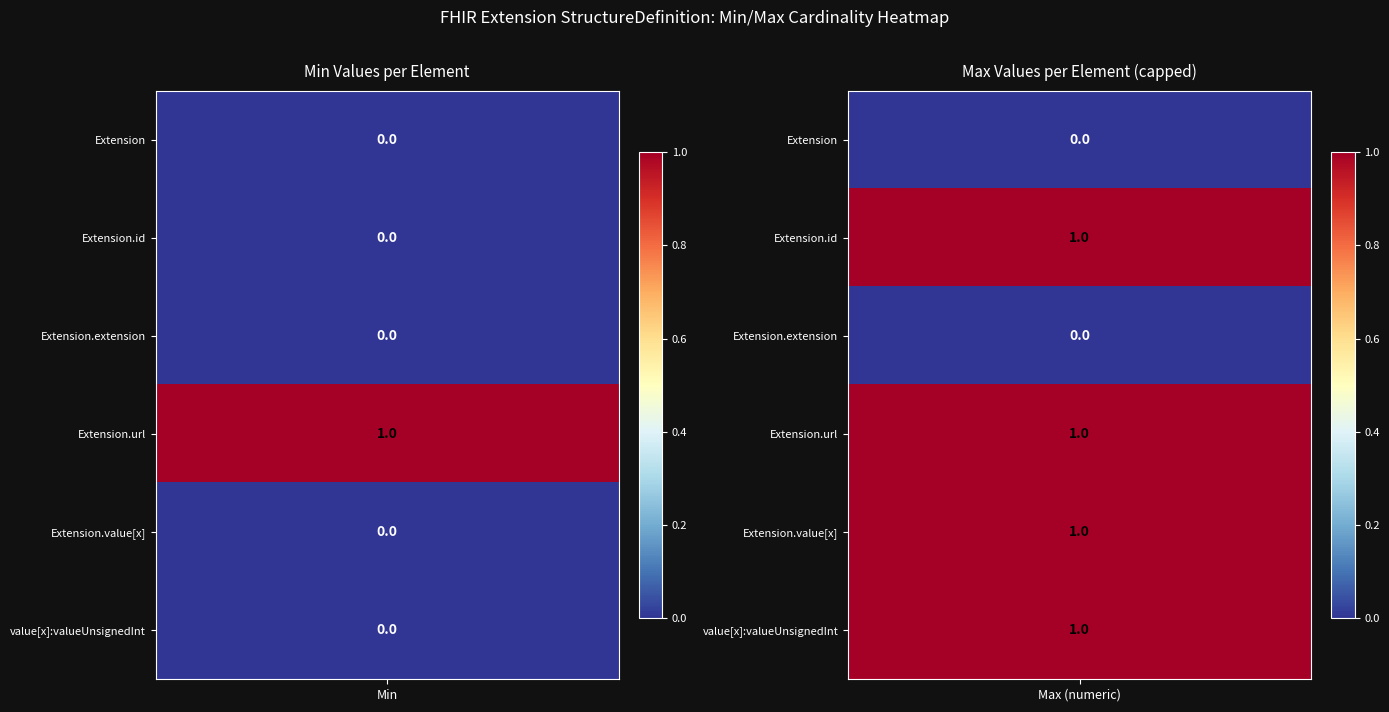

At Extension, list the series in order from smallest to largest.

Extension, Extension.id, Extension.extension, Extension.value[x], Extension.value[x]:valueUnsignedInt, Extension.url